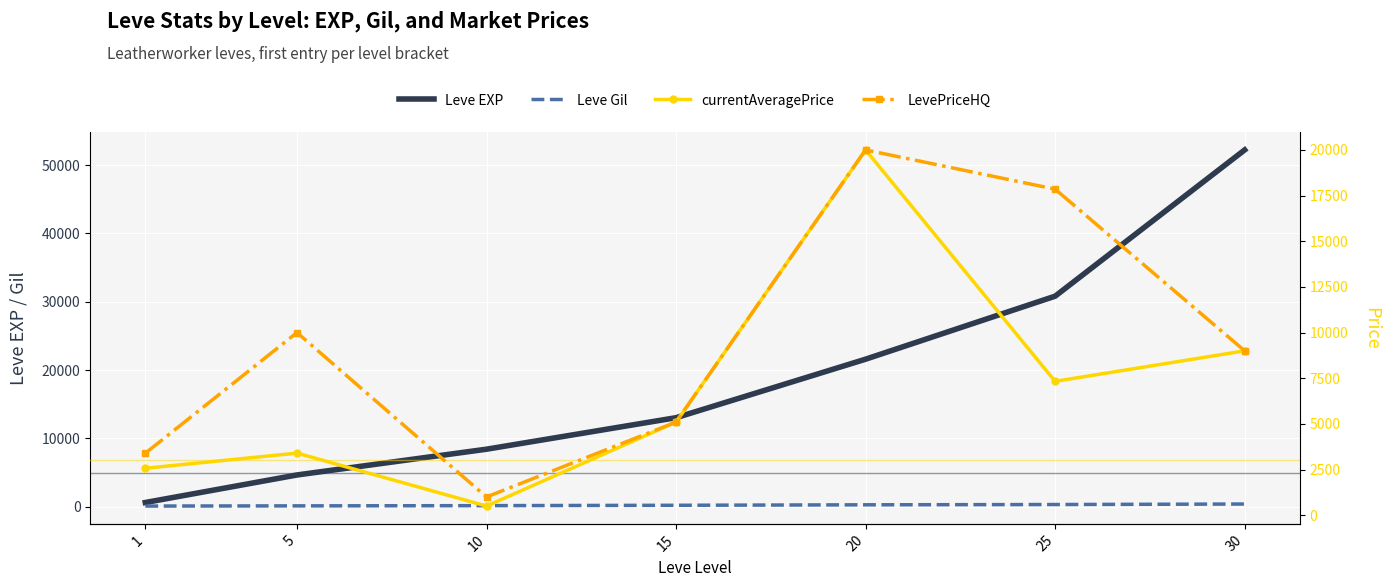

At how many categories does at least one series exceed 13065?

3